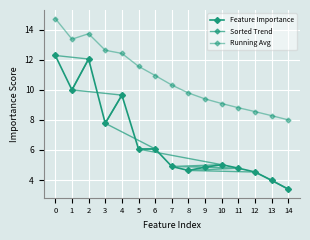

How many data points in Running Avg are less than 10?

7